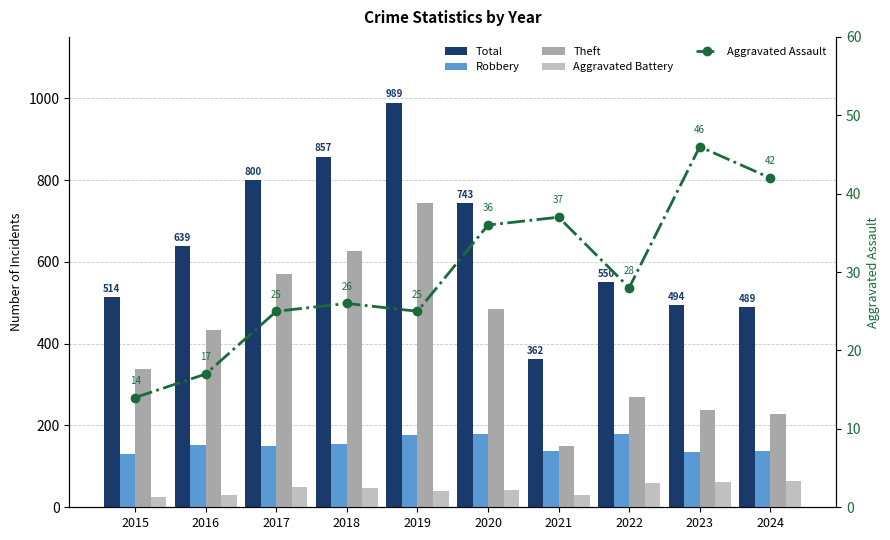

What is the average value of the Total series?

644